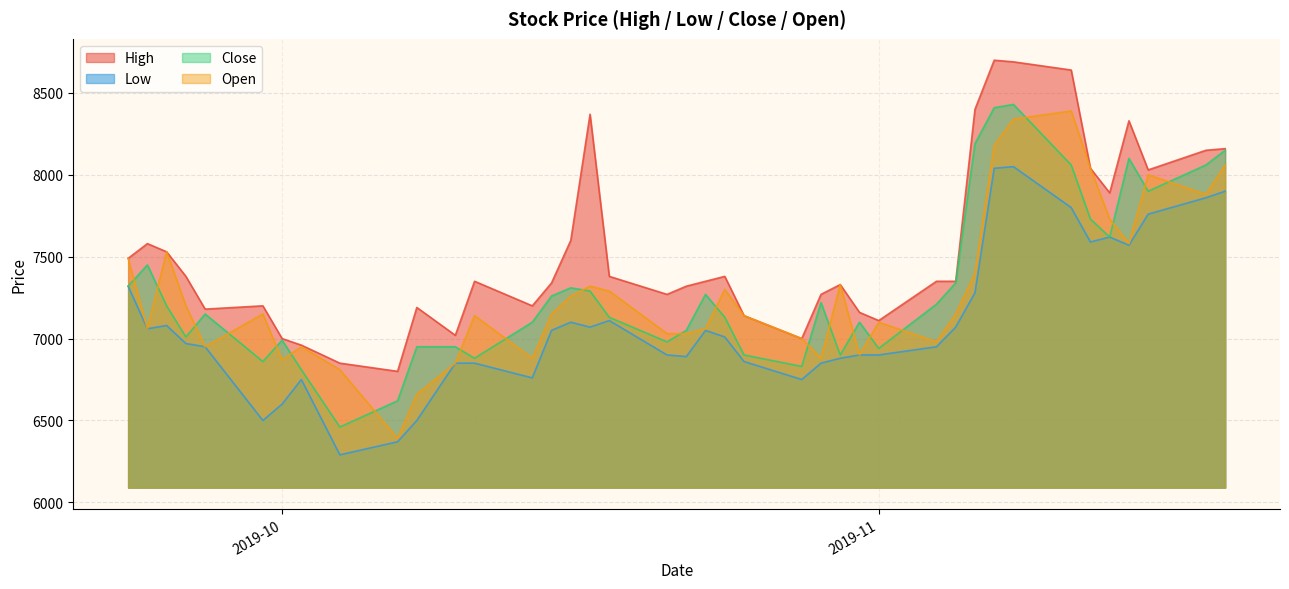

Which series has the largest total across all categories?

High